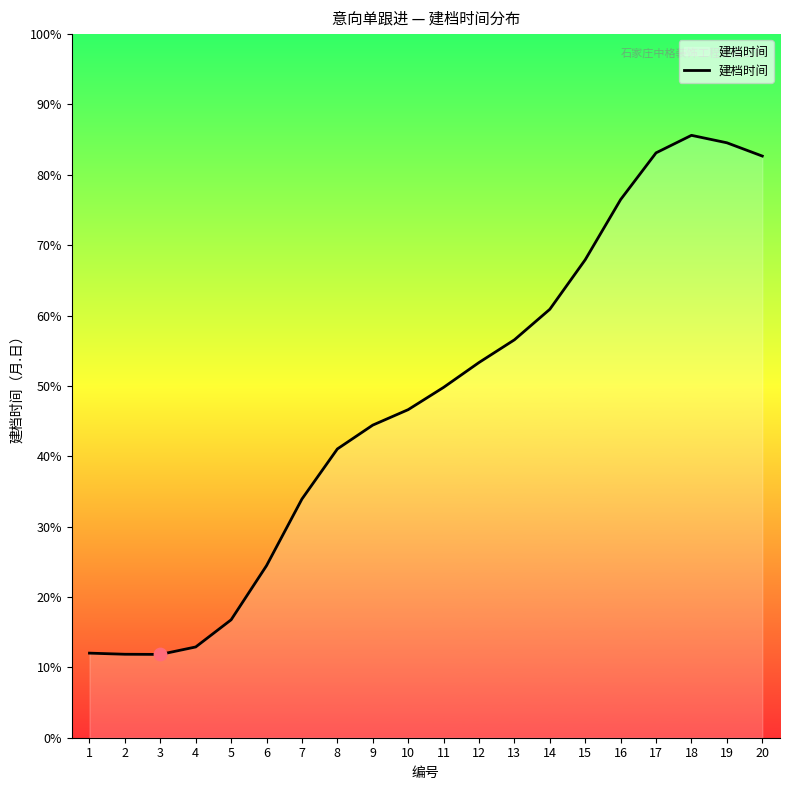

Which has a higher value, 12 or 17?

17